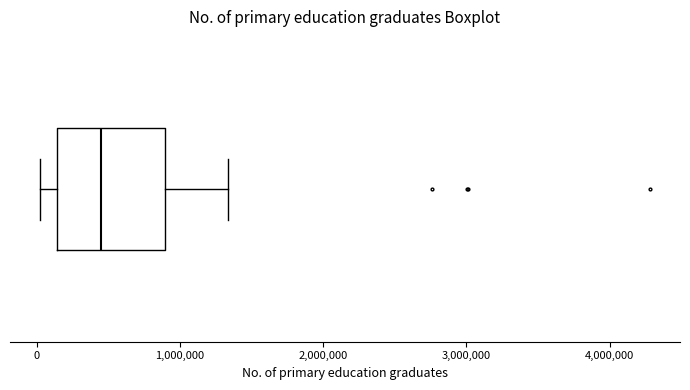

Read this box plot against the x-axis: the position of the median line, the range covered by the box, and the ends of both whiskers. The values are not printed on the chart, so give them approximately, as read against the axis.

median 500000, box 100000 to 900000, whiskers 0 to 1300000